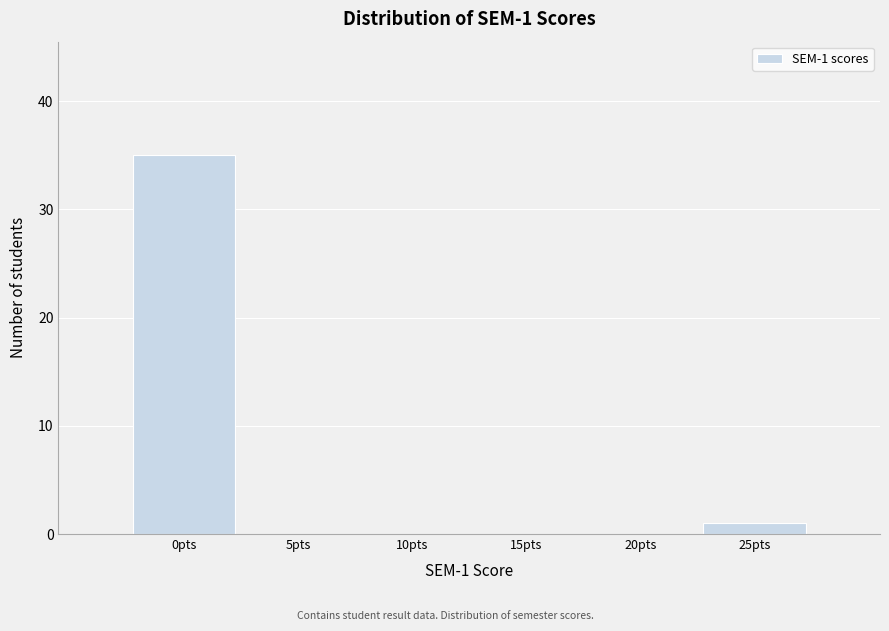

Reading left to right, transcribe all the data shown in this chart.

0pts=35	5pts=0	10pts=0	15pts=0	20pts=0	25pts=1